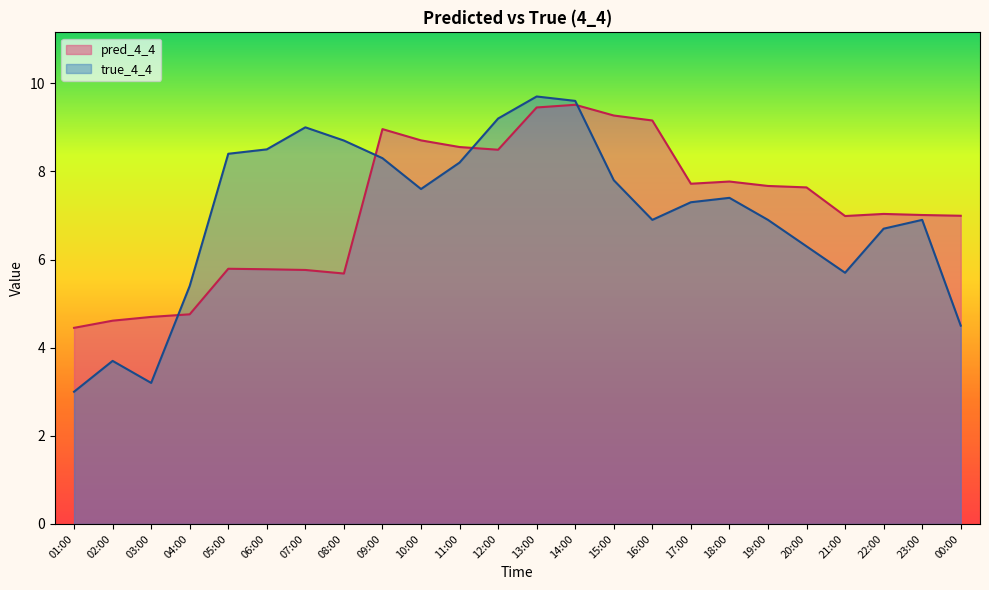

What position from the left is 04:00?

4